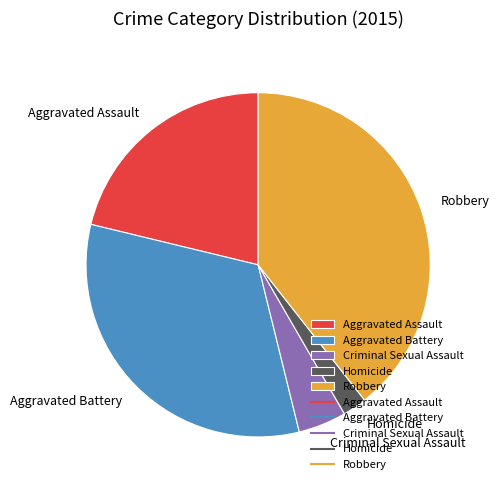

True or false: Aggravated Assault accounts for 21% of the total.

True